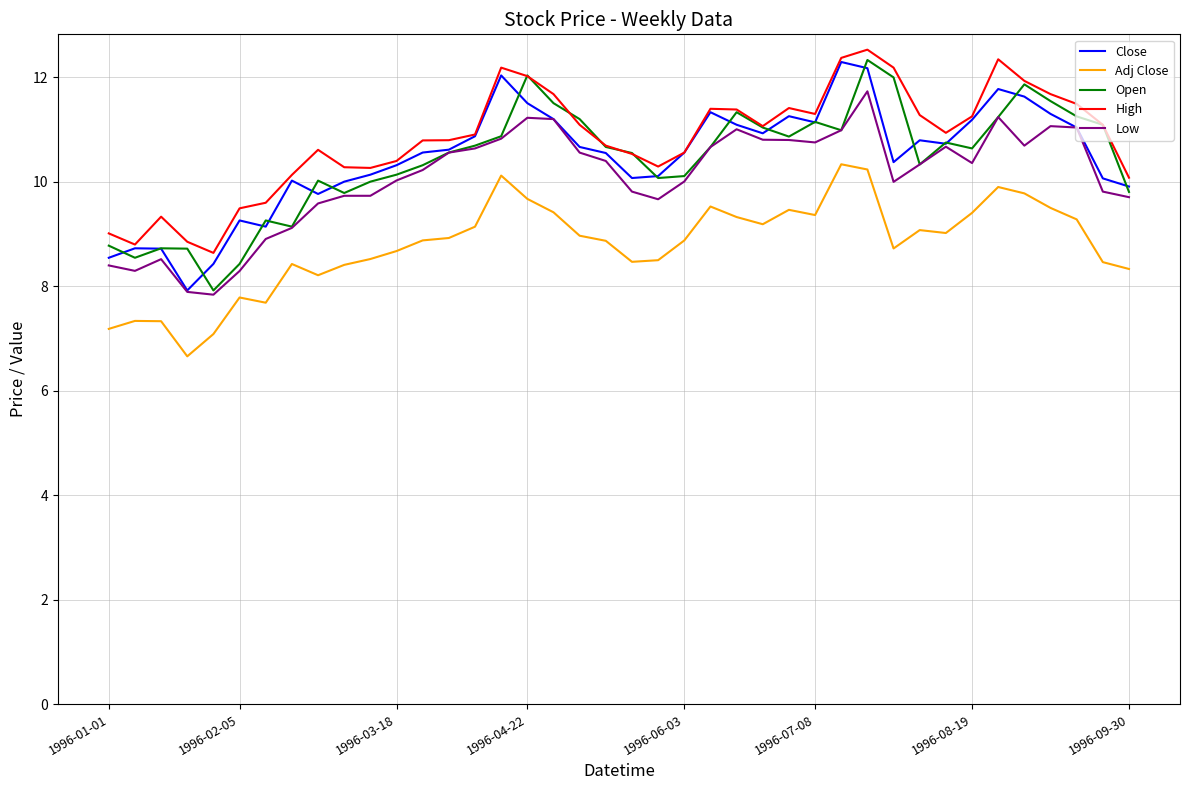

What is the maximum value for Open?

12.3